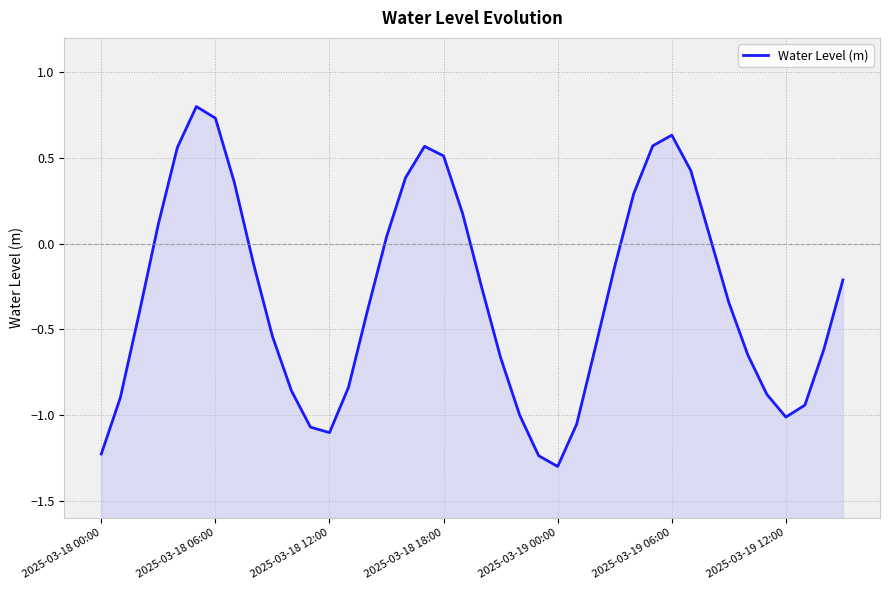

How many lines are shown in the chart?

1